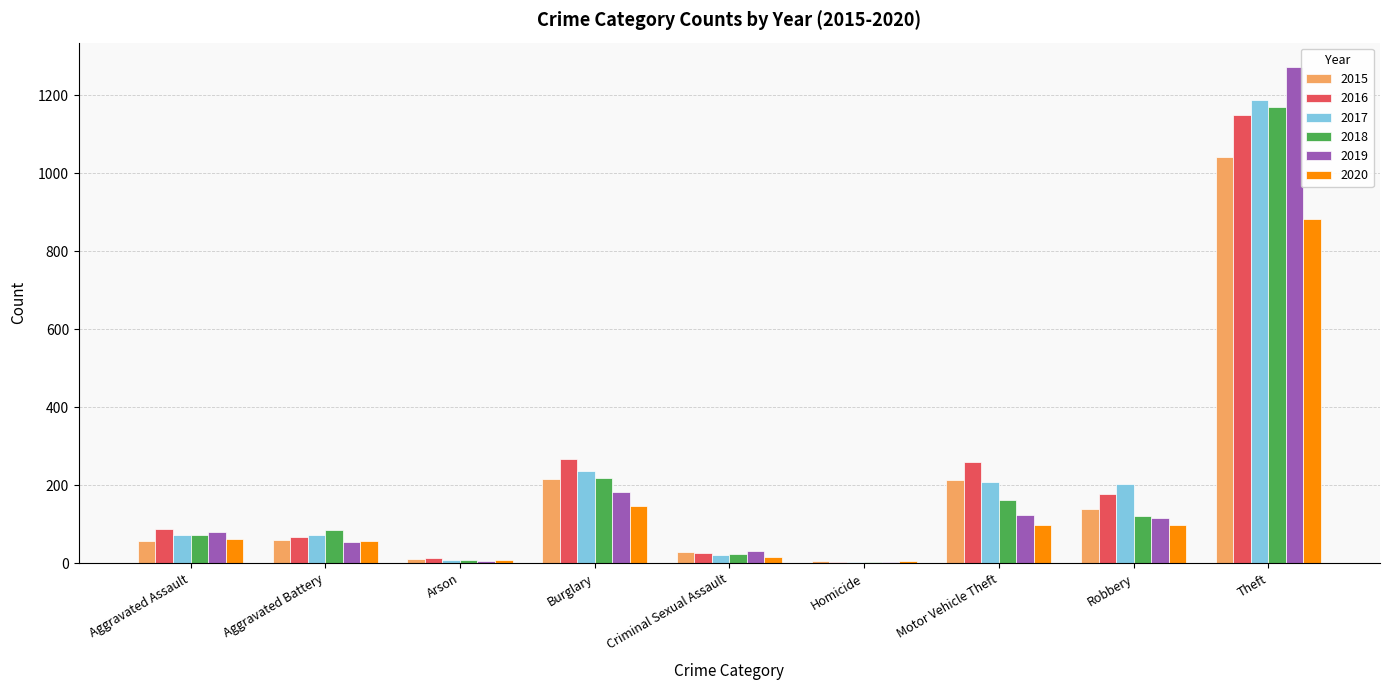

Which category has the highest value across all series?

Theft